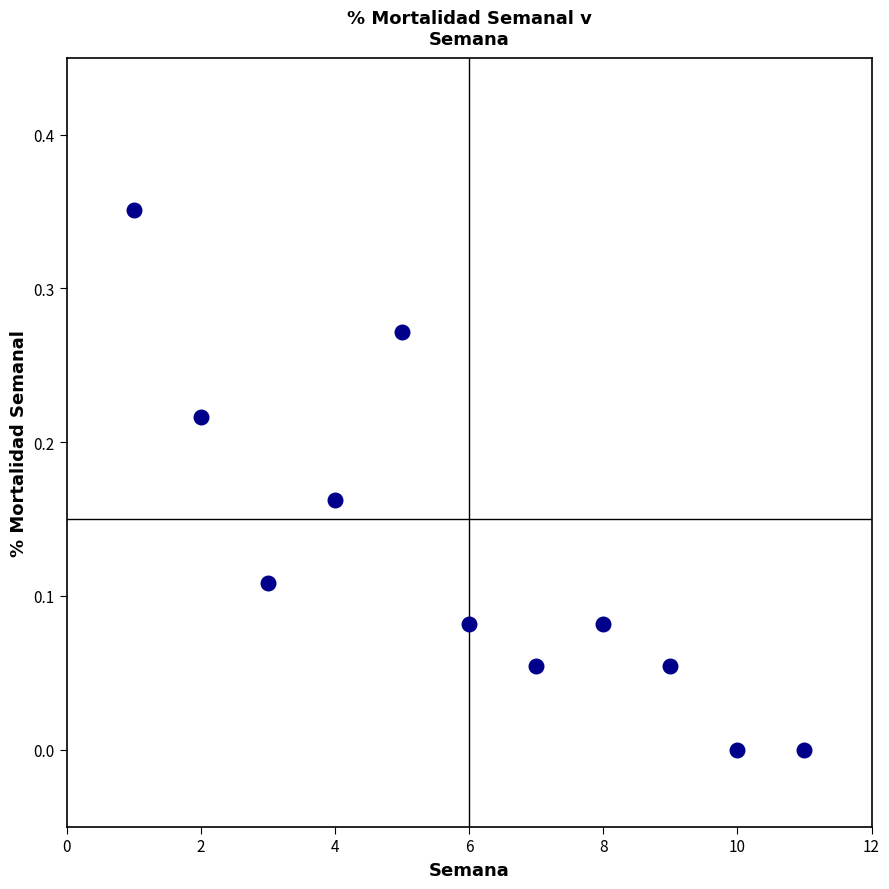

What is the range of X values (max minus min)?

10.0